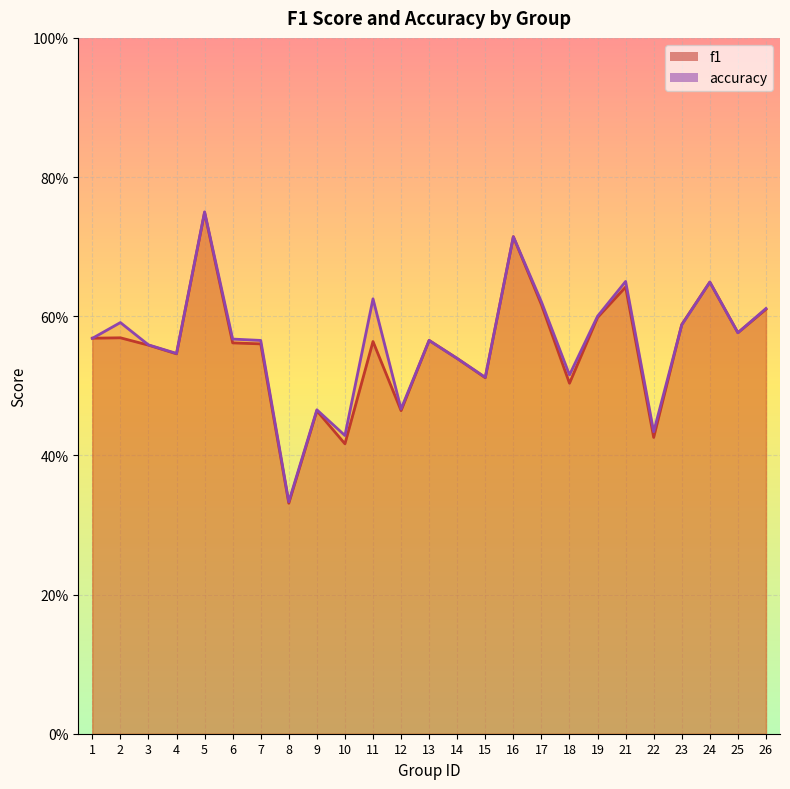

What is the lowest value of the f1 series?

0.3